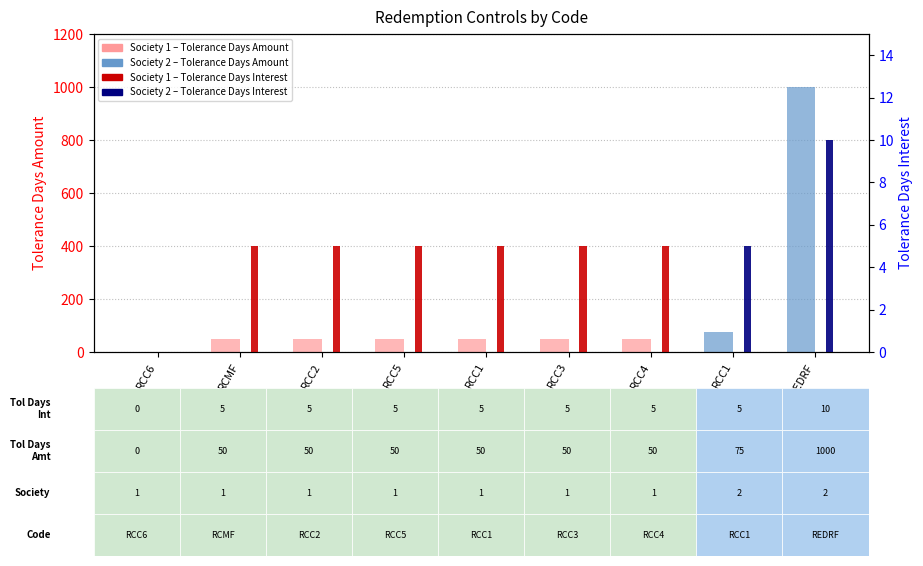

What is the difference between the maximum and second lowest values?

950